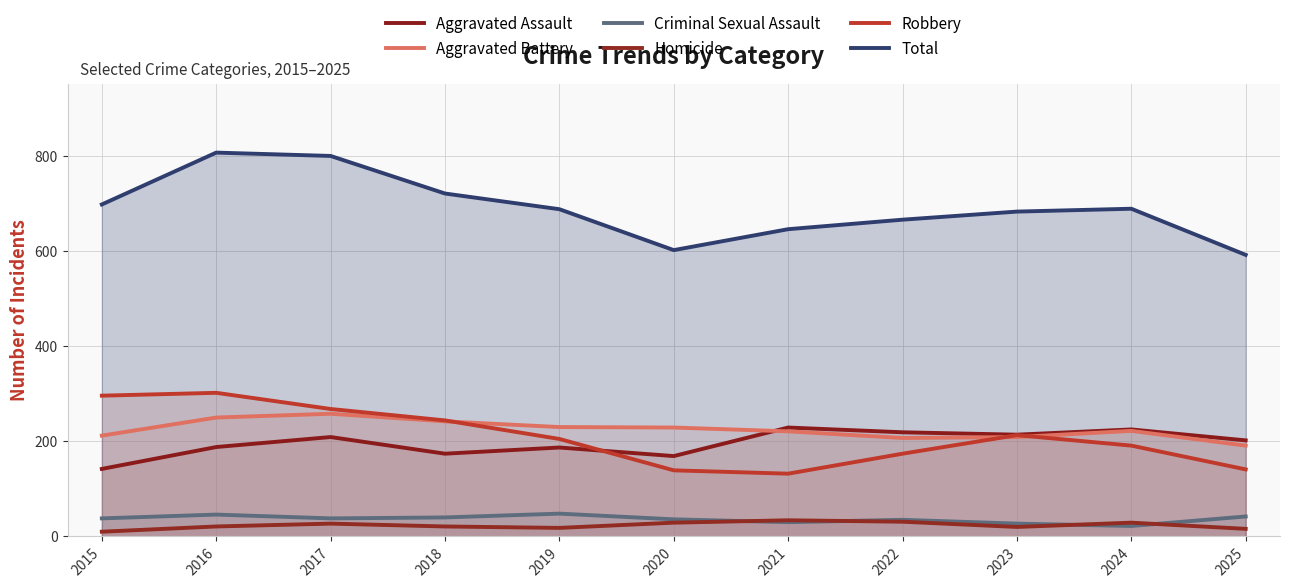

Reading left to right, extract all data points from this chart.

Aggravated Assault: 142	188	209	174	187	169	229	219	214	225	202
Aggravated Battery: 212	250	258	242	230	229	221	207	209	222	191
Criminal Sexual Assault: 38	46	38	40	48	36	30	35	27	22	42
Homicide: 10	21	27	21	18	29	34	31	20	29	16
Robbery: 296	302	268	244	205	139	132	174	213	191	141
Total: 698	807	800	721	688	602	646	666	683	689	592